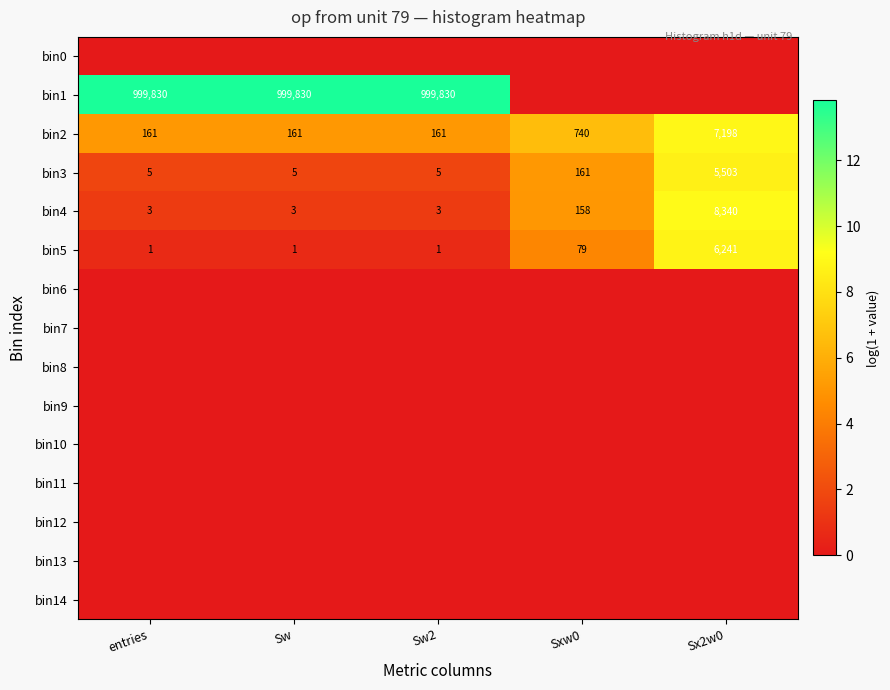

Which has a higher value, Sw or entries?

Sw